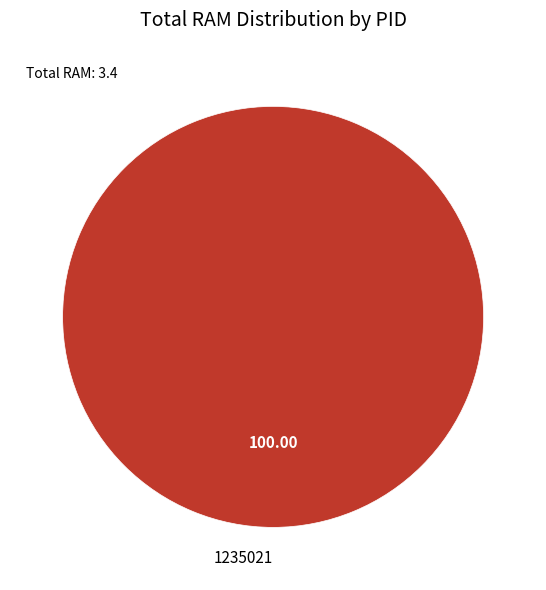

How many segments does this pie chart have?

1